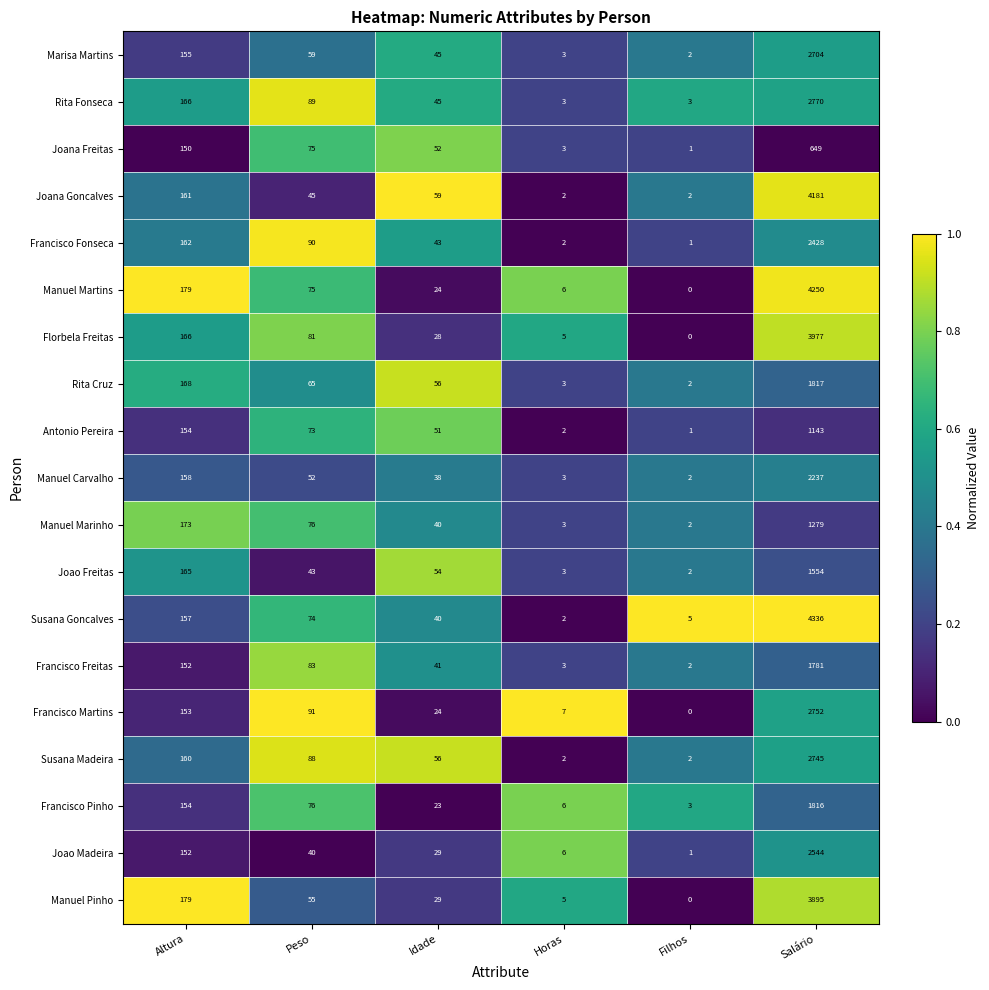

What is the total value across all series at Horas?

69